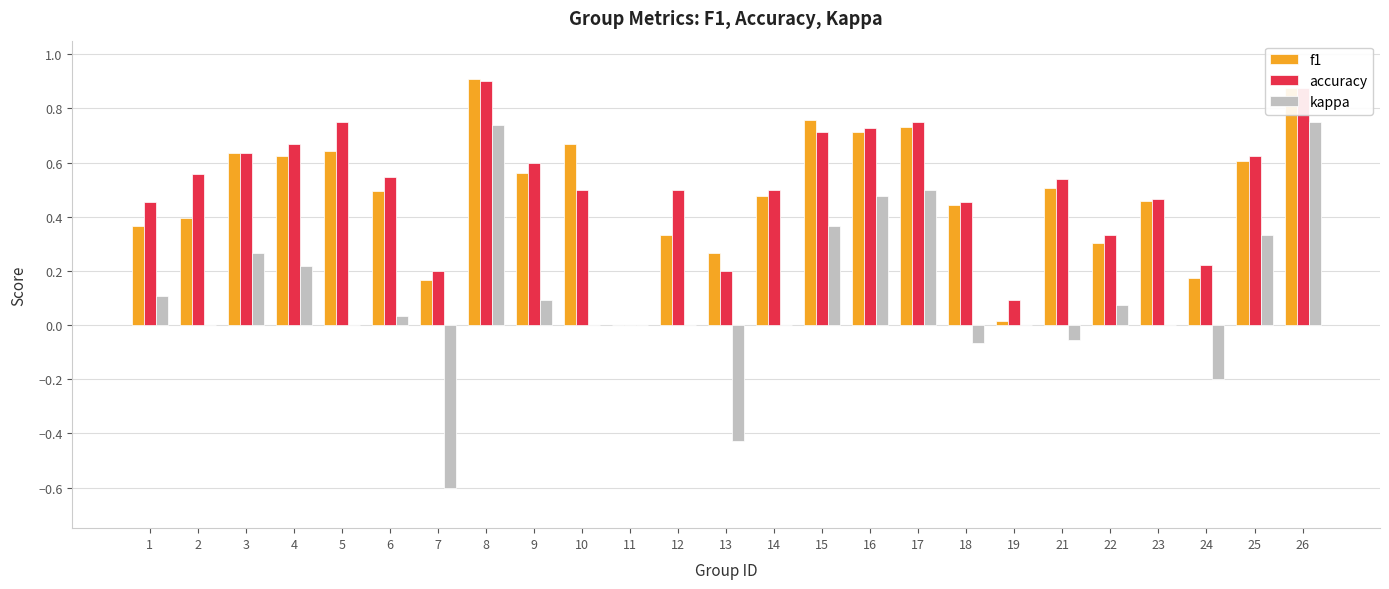

Are the bars grouped side by side (vs. stacked)?

Yes